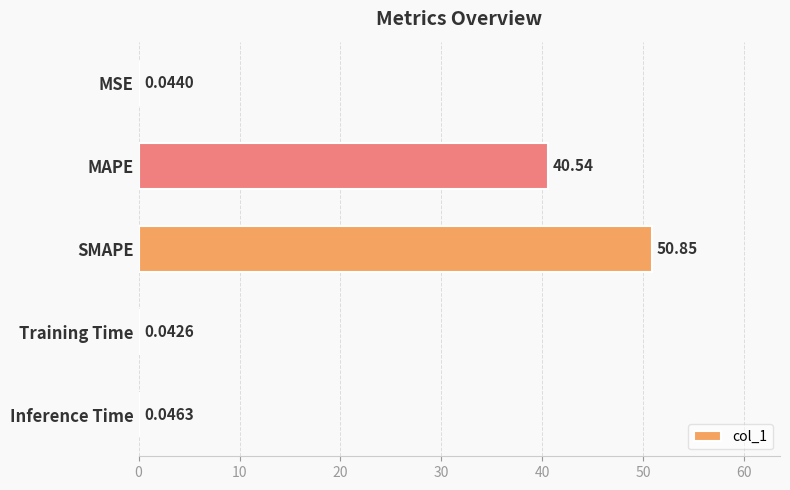

Are the bars horizontal?

Yes